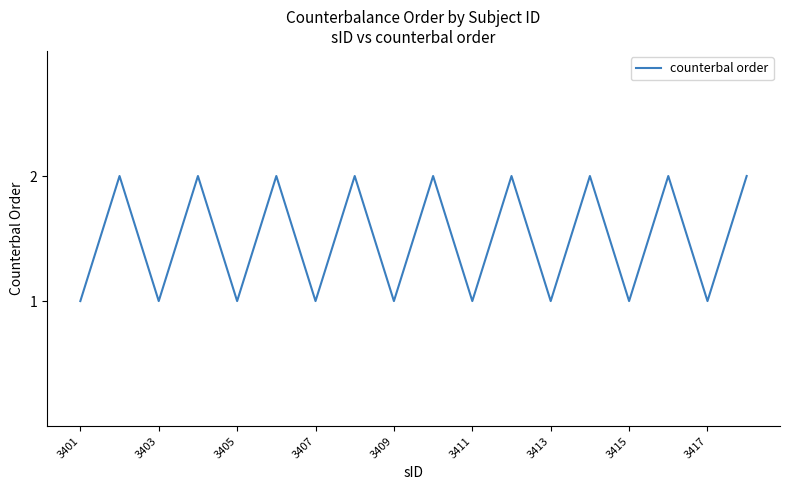

How many lines are shown in the chart?

1